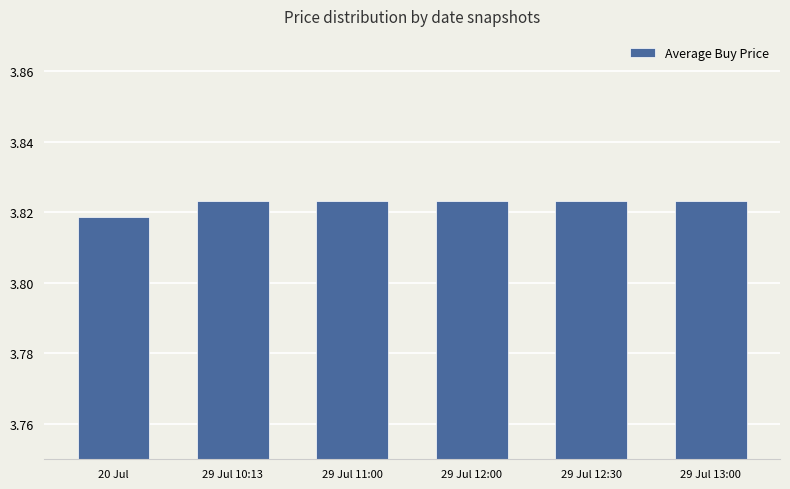

What is the sum of all values?

22.9